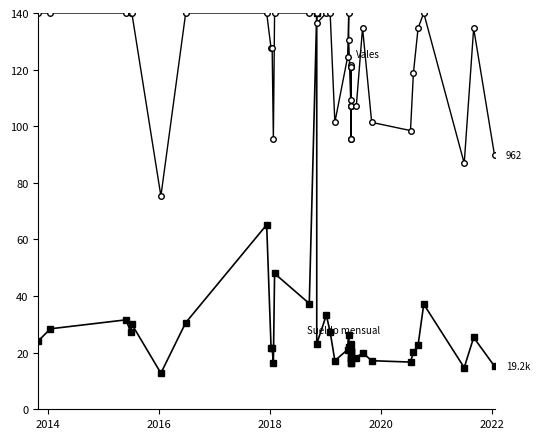

In Sueldo mensual, how many points are higher than both neighbors (excluding endpoints)?

12